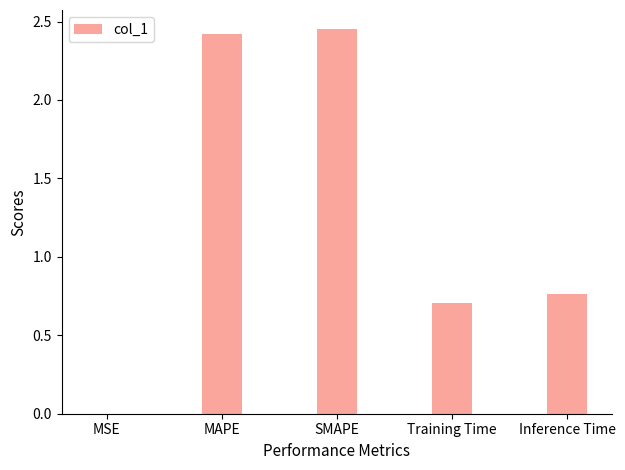

Between SMAPE and Inference Time, which is larger?

SMAPE